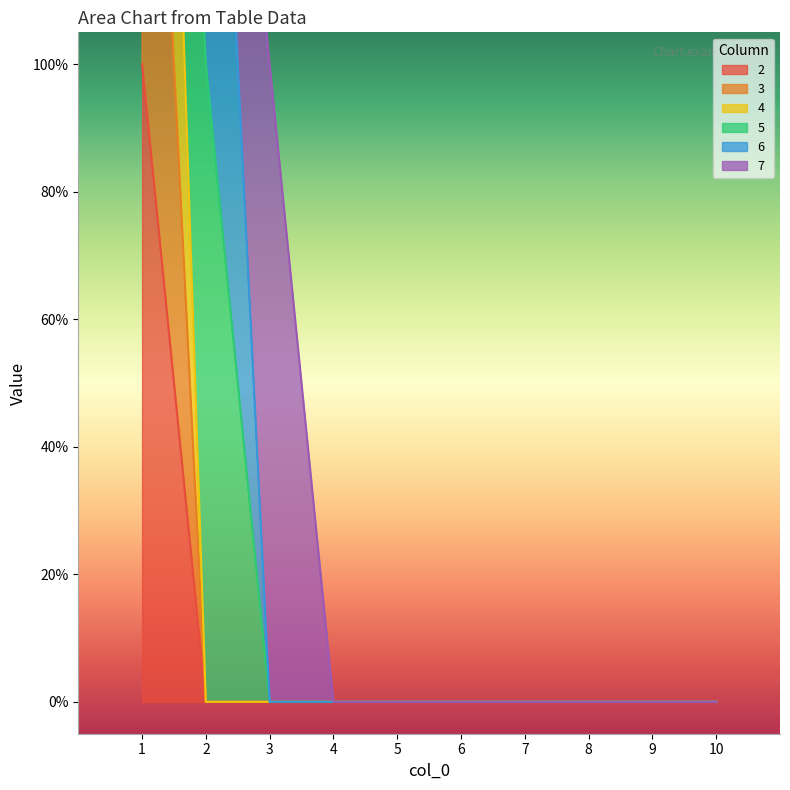

True or false: 4 and 3 intersect in this chart.

False